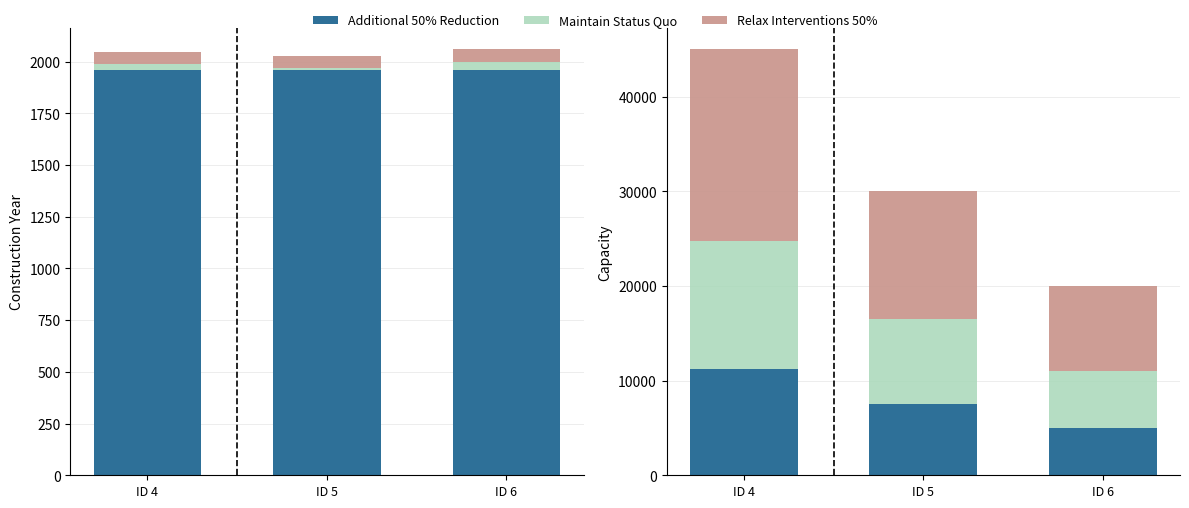

Which series has the largest range (max minus min)?

Relax Interventions 50%